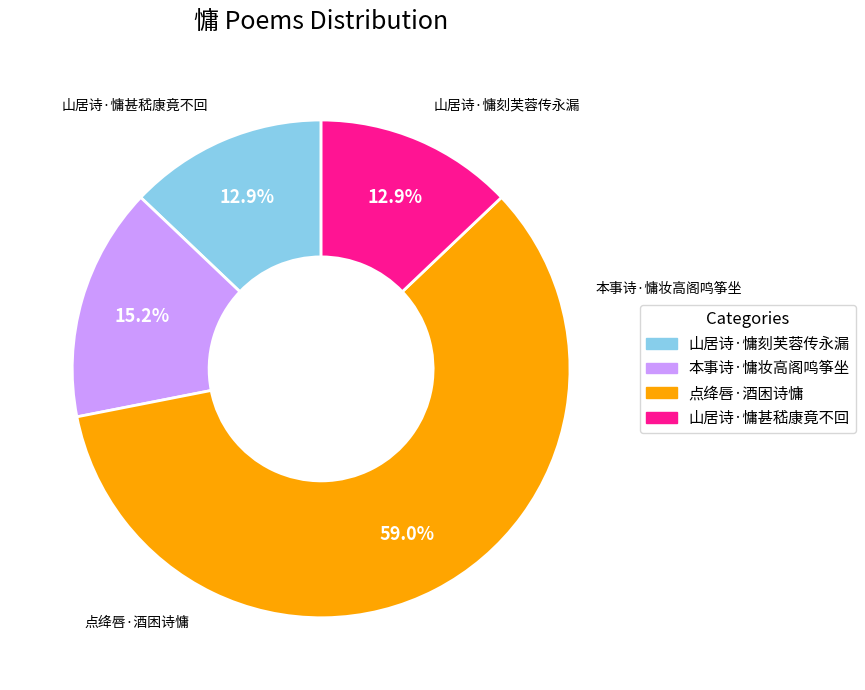

Is there any slice that represents more than half of the pie?

Yes